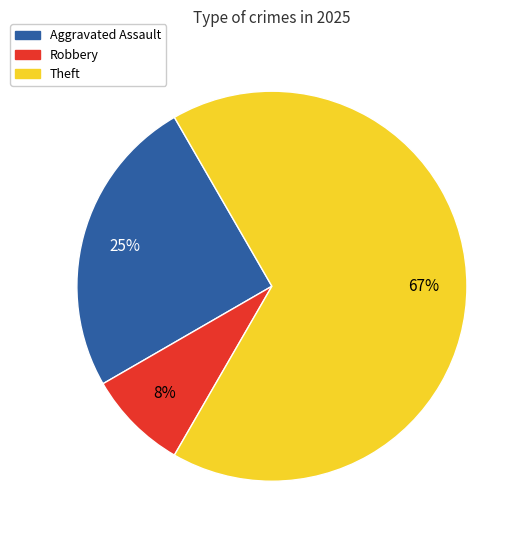

Is there any slice that represents more than half of the pie?

Yes